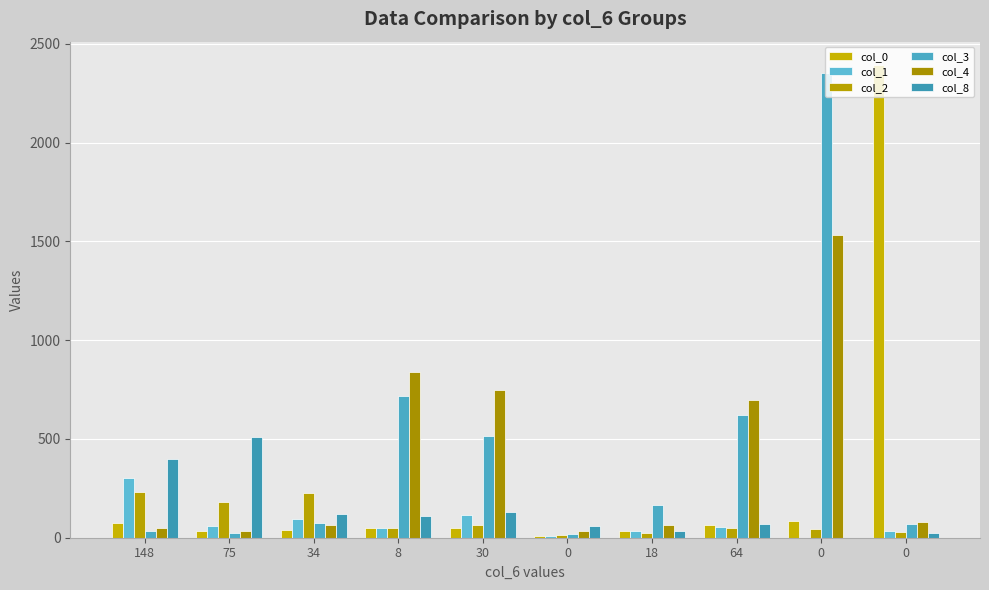

What are all the series names shown in the legend?

col_0, col_1, col_2, col_3, col_4, col_8